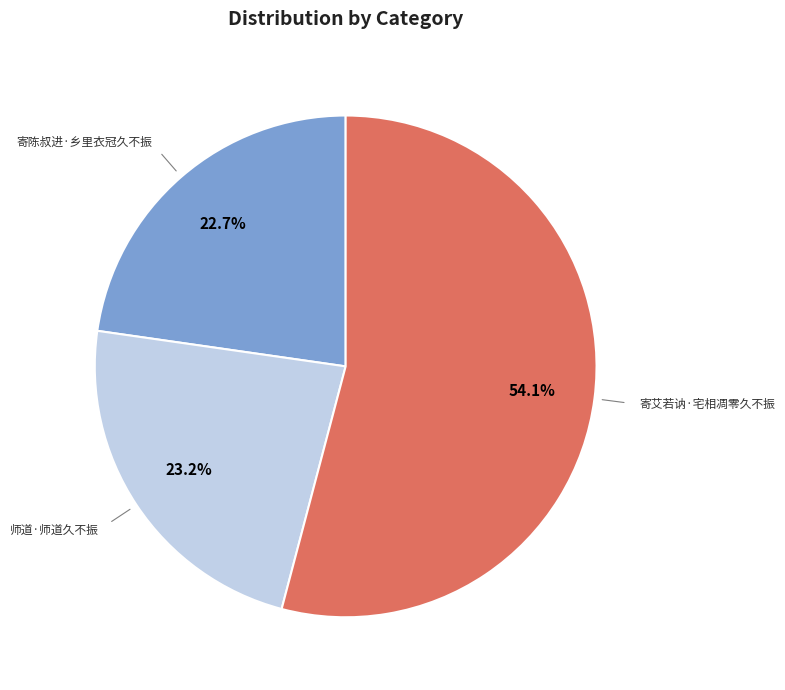

Which category has the biggest portion of the pie?

寄艾若讷·宅相凋零久不振